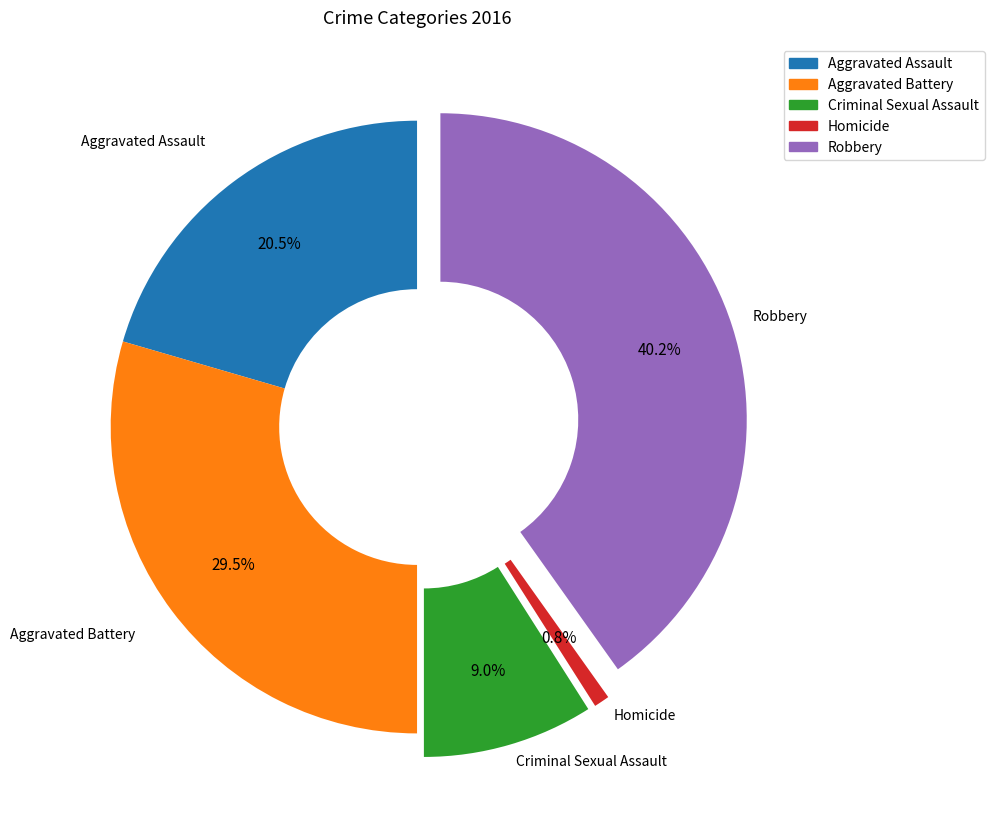

Which category has the biggest portion of the pie?

Robbery